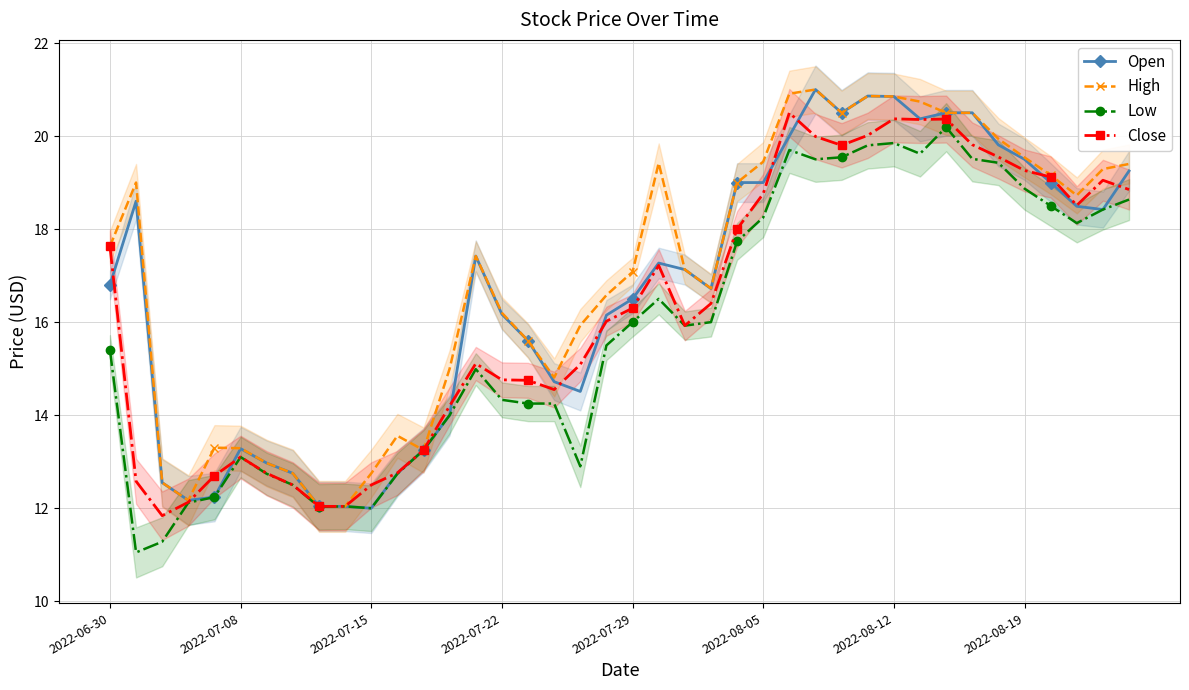

Rank the series by their maximum value, from highest to lowest.

Open, High, Close, Low